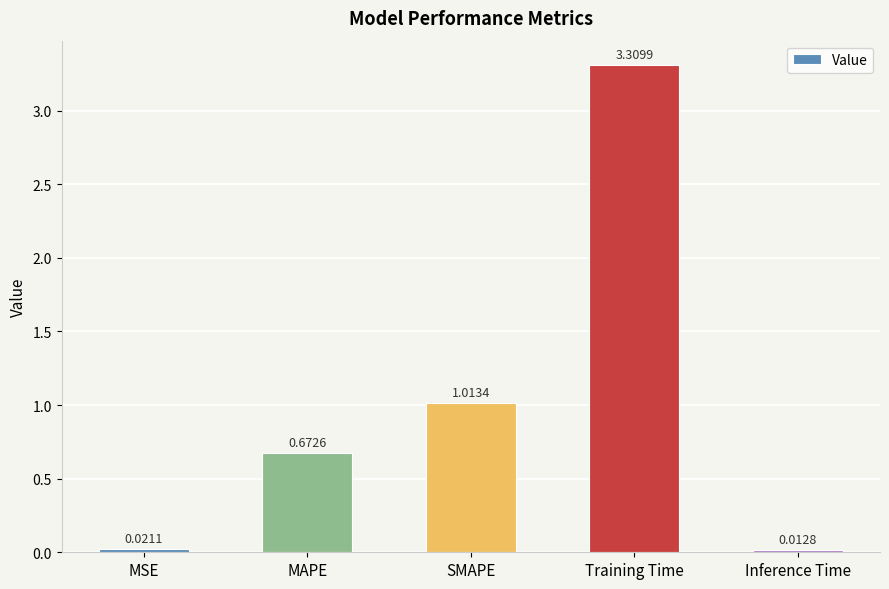

What is the label of the 4th bar from the right?

MAPE